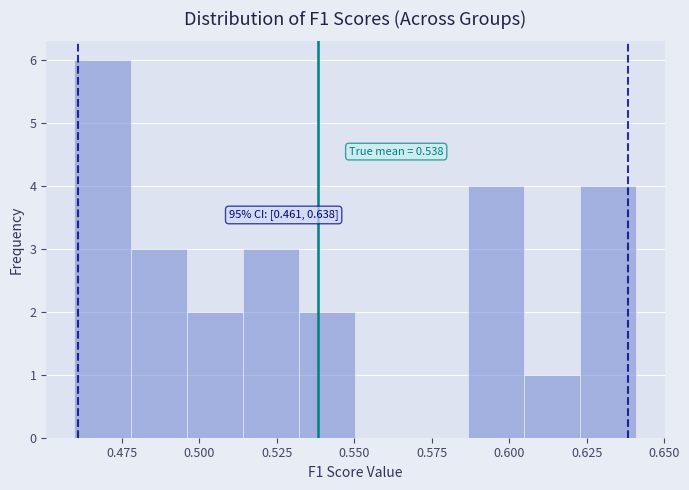

Read against the x-axis, roughly where is the centre of the tallest bar?

0.470